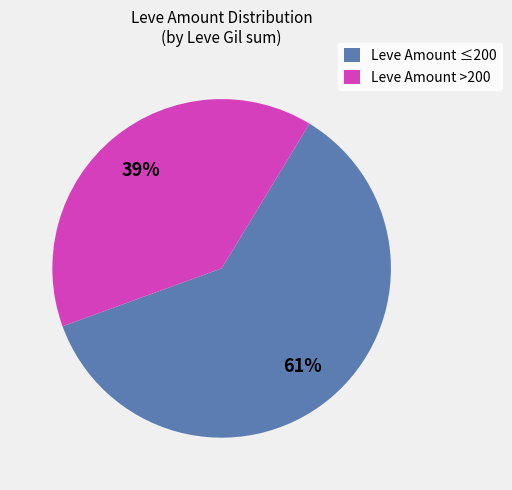

To the nearest percent, what percentage of the pie is Leve Amount >200?

39%